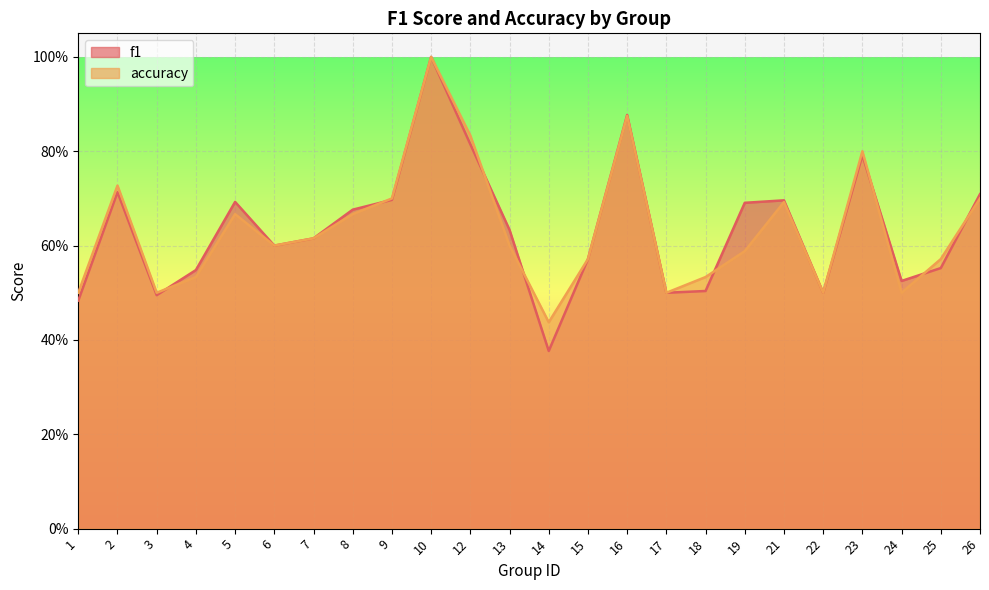

The value of f1 at 25 is 0.3. True or false?

False